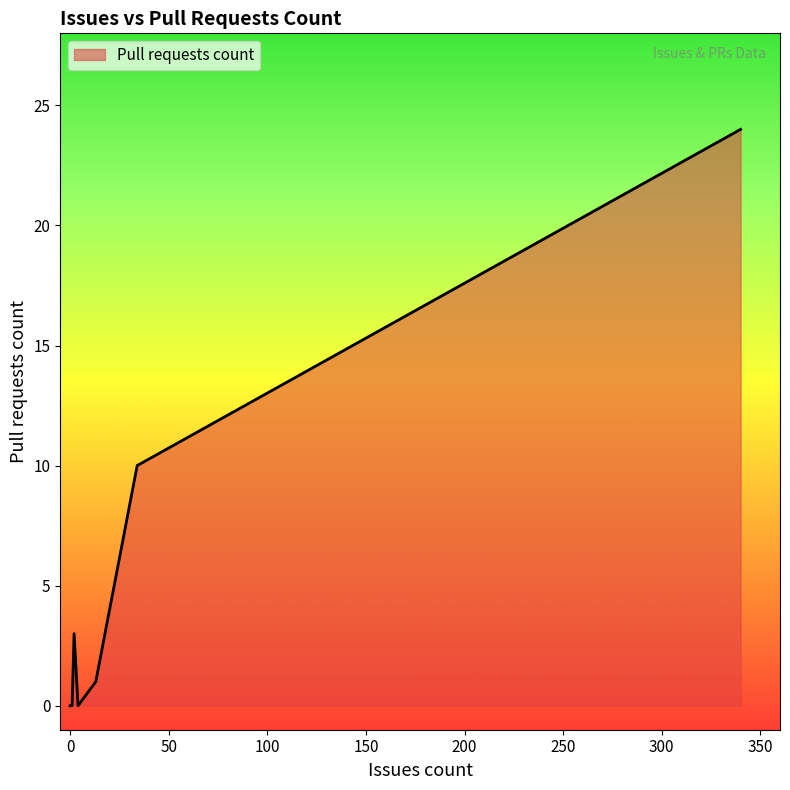

True or false: the data shows 9 at 4.

False